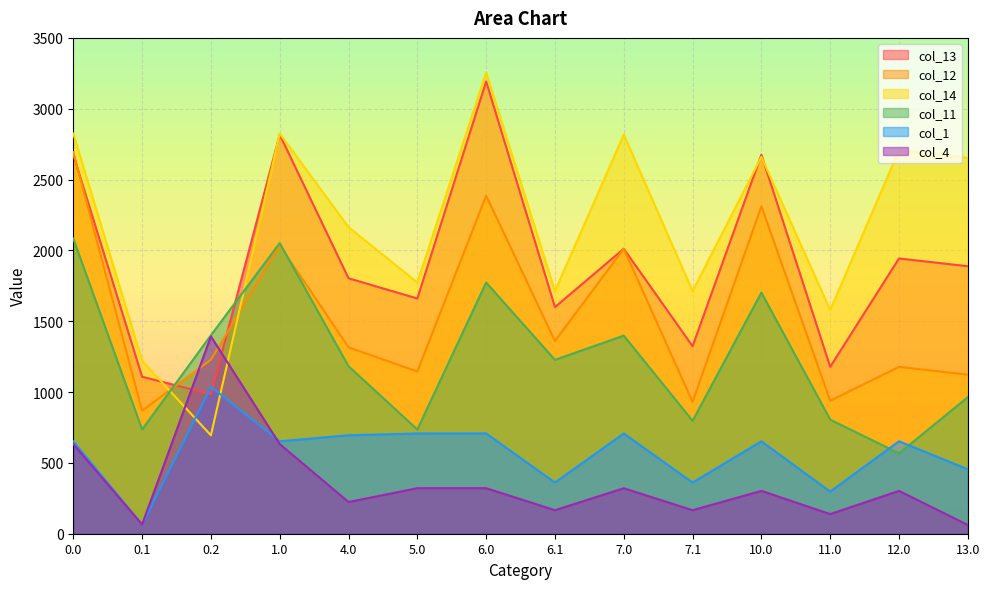

List the labels in order of col_14 value, smallest first.

0.2, 0.1, 11.0, 6.1, 7.1, 5.0, 4.0, 13.0, 10.0, 12.0, 7.0, 0.0, 1.0, 6.0